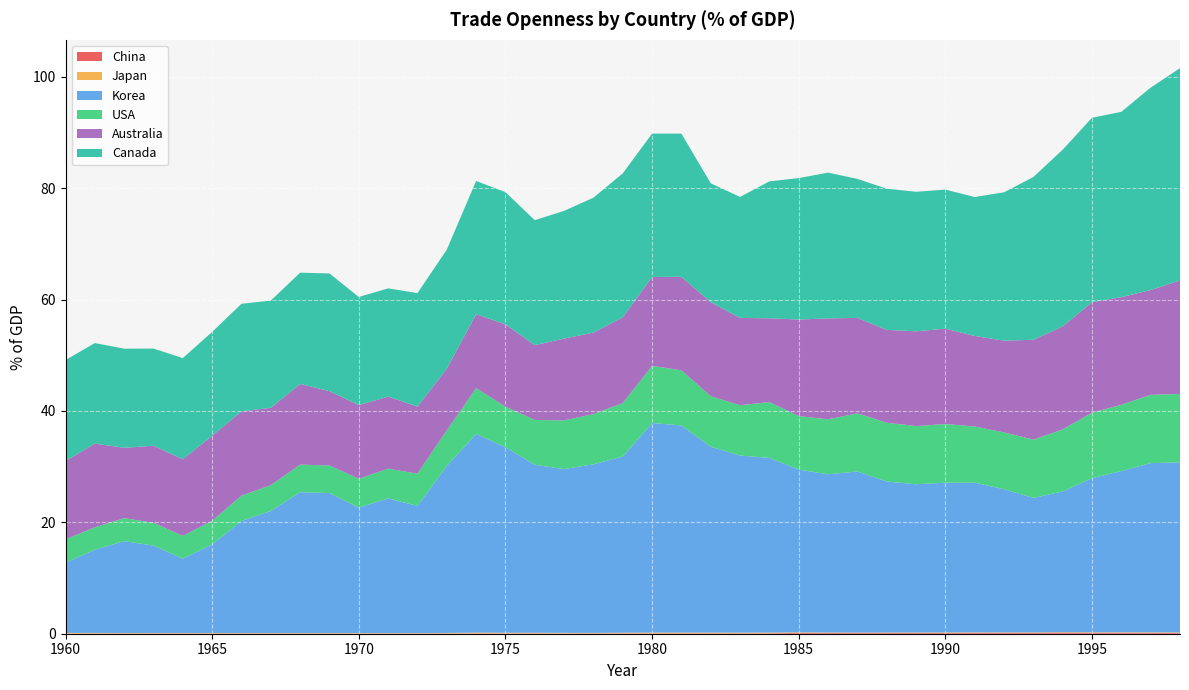

Reading left to right, what are all the values shown in this chart?

China: 0.0	0.0	0.0	0.0	0.0	0.0	0.0	0.0	0.0	0.0	0.0	0.0	0.0	0.0	0.1	0.0	0.0	0.0	0.1	0.1	0.1	0.1	0.1	0.1	0.1	0.1	0.1	0.1	0.1	0.1	0.1	0.2	0.2	0.2	0.2	0.2	0.2	0.1	0.1
Japan: 0.1	0.1	0.1	0.1	0.1	0.1	0.1	0.1	0.1	0.1	0.1	0.1	0.1	0.1	0.1	0.1	0.1	0.1	0.1	0.1	0.1	0.1	0.1	0.1	0.1	0.1	0.1	0.1	0.1	0.1	0.1	0.1	0.1	0.1	0.1	0.1	0.1	0.1	0.1
Korea: 12.6	14.9	16.5	15.7	13.3	15.9	20.1	21.9	25.3	25.1	22.5	24.2	22.8	30.0	35.7	33.3	30.2	29.4	30.3	31.6	37.6	37.2	33.4	31.8	31.4	29.2	28.4	28.9	27.1	26.6	26.9	26.9	25.7	24.1	25.3	27.7	29.0	30.4	30.5
USA: 4.2	4.0	4.1	4.1	4.1	4.2	4.6	4.6	4.9	5.0	5.2	5.3	5.8	6.4	8.2	7.3	8.1	8.7	9.0	9.6	10.3	9.9	9.1	9.0	10.0	9.6	9.9	10.4	10.5	10.4	10.5	10.1	10.2	10.5	11.1	11.8	11.9	12.3	12.3
Australia: 14.1	15.0	12.6	13.8	13.8	15.3	15.1	13.9	14.5	13.3	13.2	12.9	12.0	11.1	13.3	14.8	13.4	14.7	14.6	15.4	16.0	16.8	16.9	15.7	15.0	17.3	18.1	17.1	16.7	17.0	17.1	16.2	16.5	17.9	18.5	19.8	19.3	18.8	20.4
Canada: 18.1	18.1	17.8	17.4	18.2	18.7	19.3	19.3	20.0	21.1	19.4	19.4	20.4	21.4	23.9	23.7	22.4	22.9	24.2	25.8	25.7	25.7	21.4	21.7	24.6	25.4	26.2	25.0	25.4	25.1	25.0	24.9	26.6	29.2	31.7	33.1	33.3	36.3	38.1